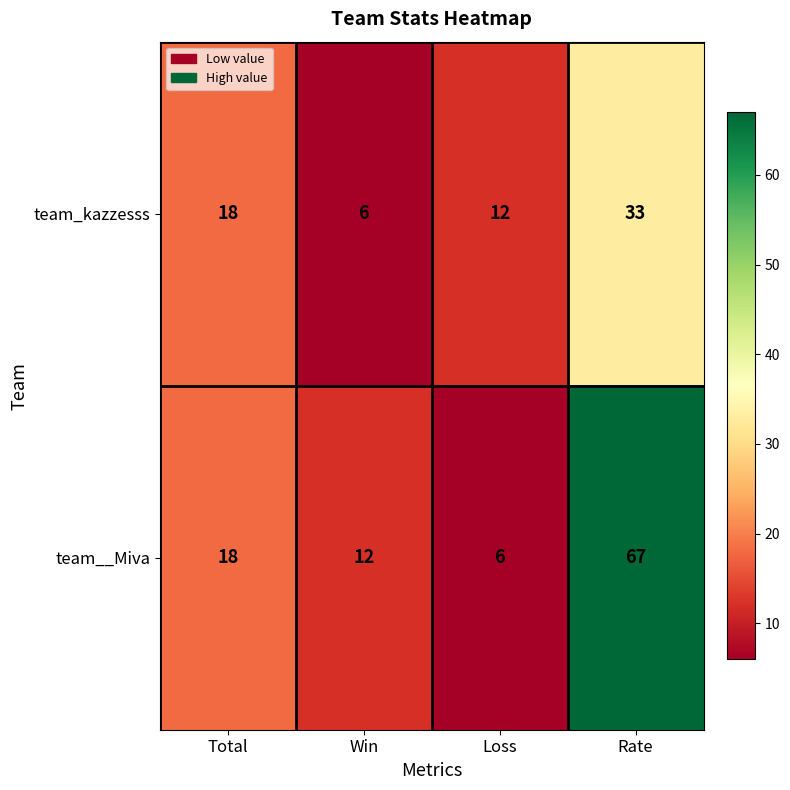

What is the difference between the maximum and second lowest values in the team_kazzesss series?

21